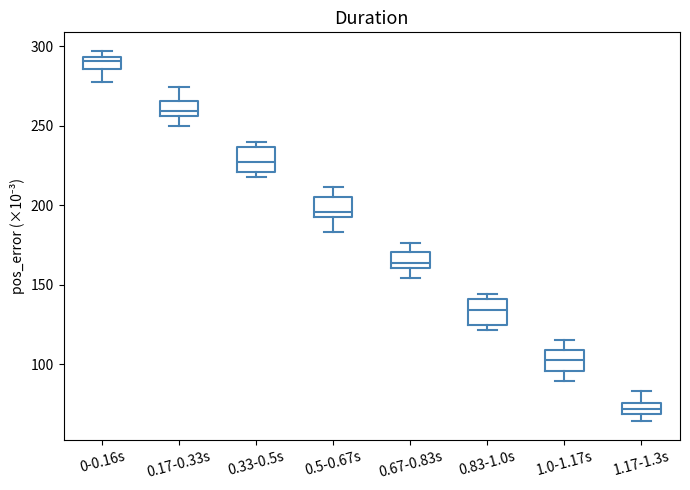

Which box has the lowest median line?

1.17-1.3s